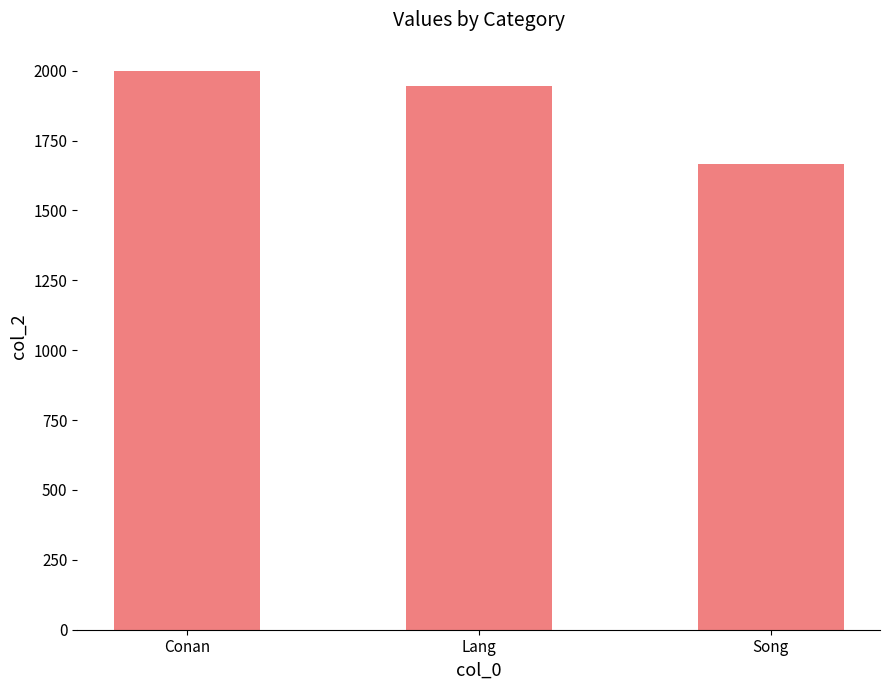

Where does the data first go above 1945?

Conan